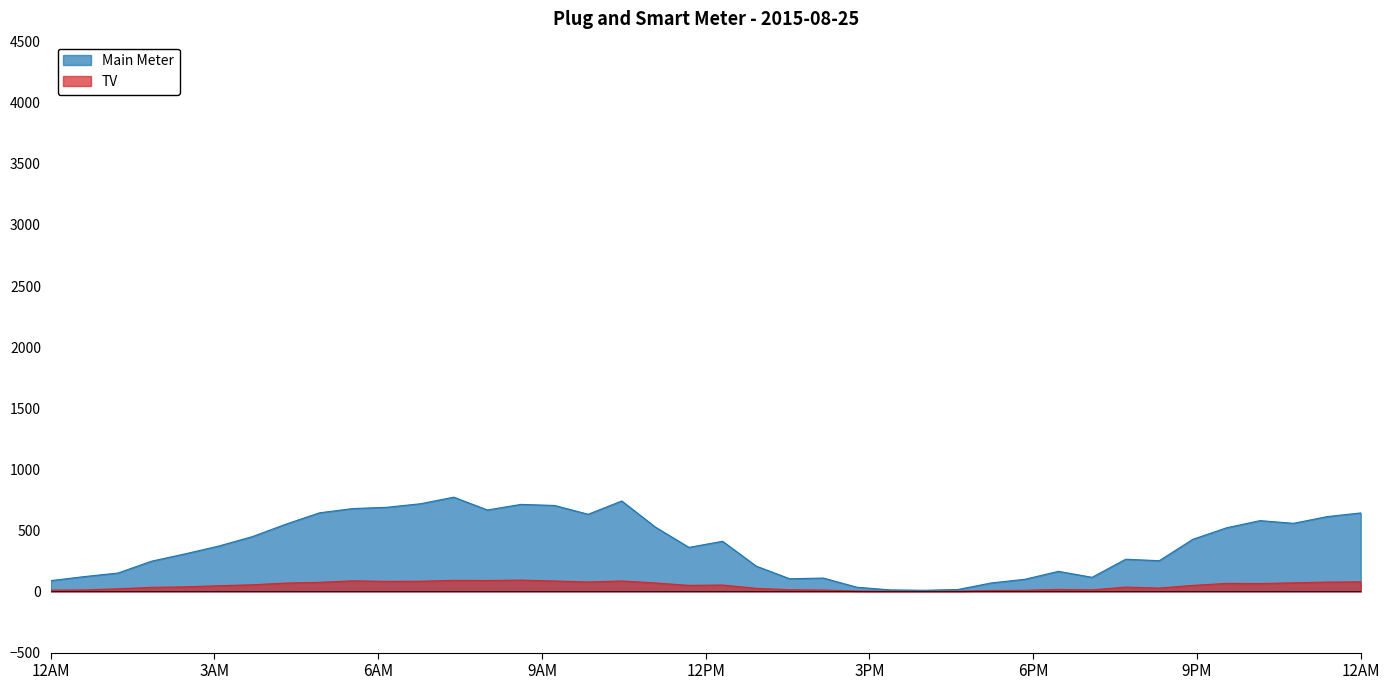

What is the difference between the maximum and minimum values in the Main Meter series?

762